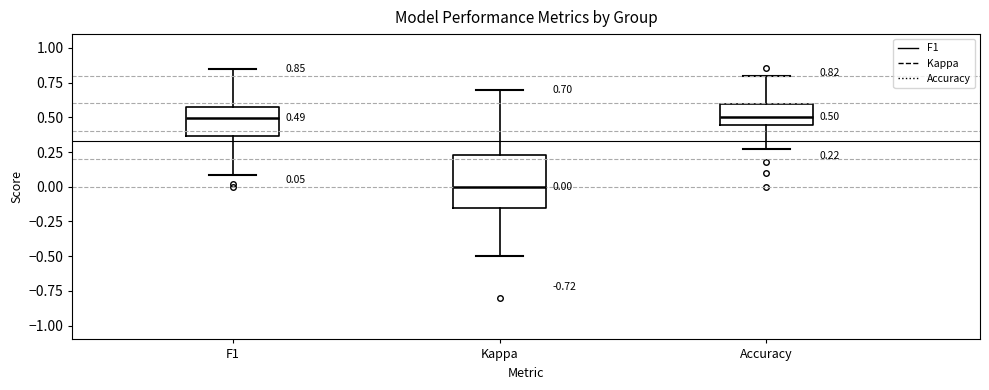

Comparing the boxes themselves (not the whiskers), which one is the tallest?

Kappa